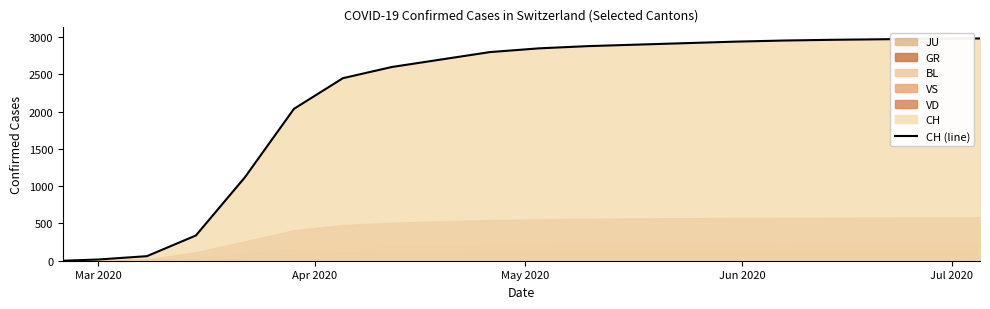

What is the maximum value shown in the chart?

2983